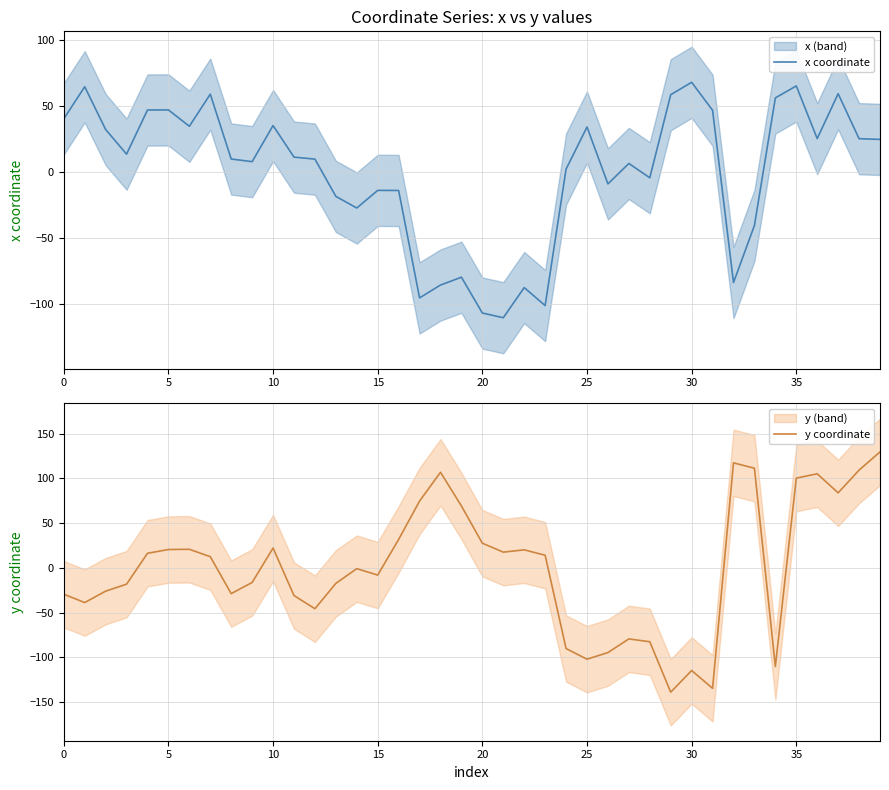

What is the total value across all series at 33?

70.7